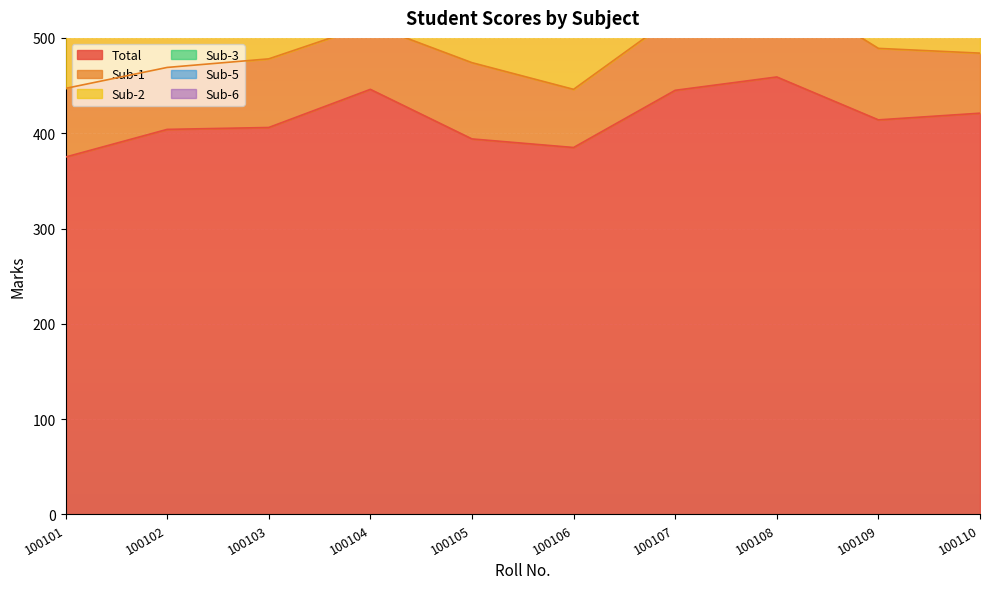

How many values in the Sub-1 series are below 72?

4